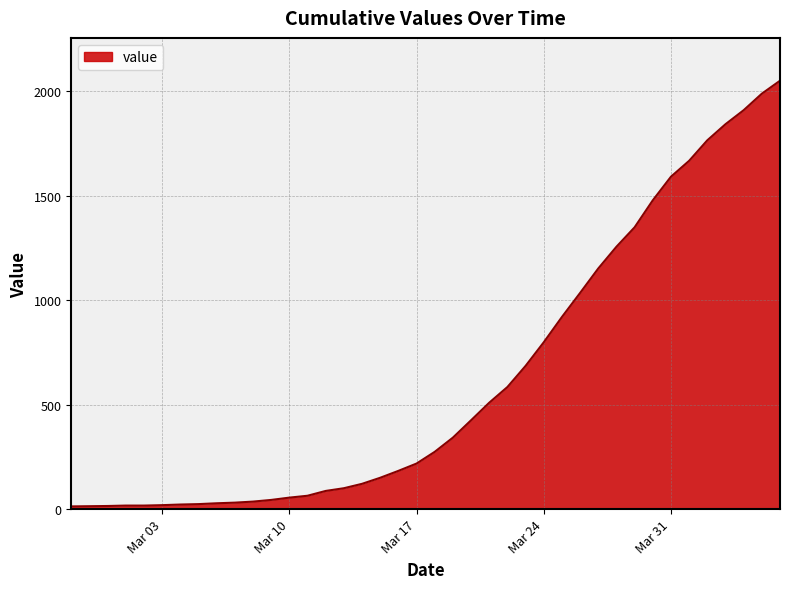

What is the greatest value displayed?

2049